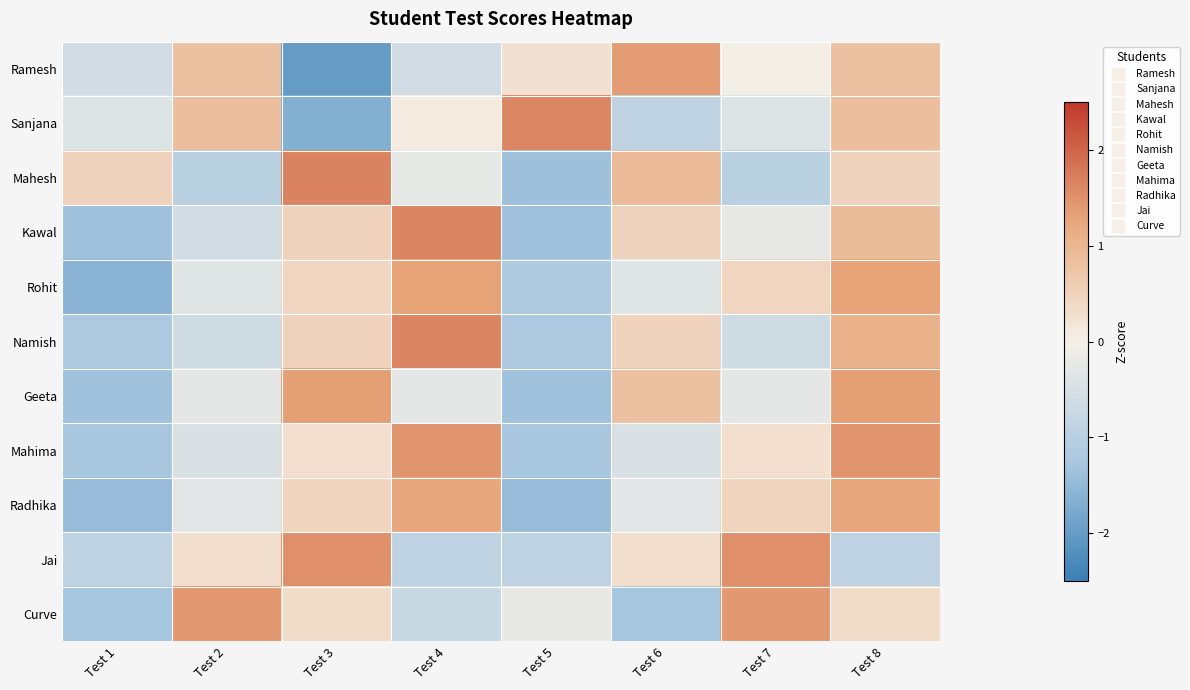

Rank the series at Test 8 from highest to lowest value.

Mahima, Geeta, Rohit, Radhika, Namish, Kawal, Sanjana, Ramesh, Mahesh, Curve, Jai